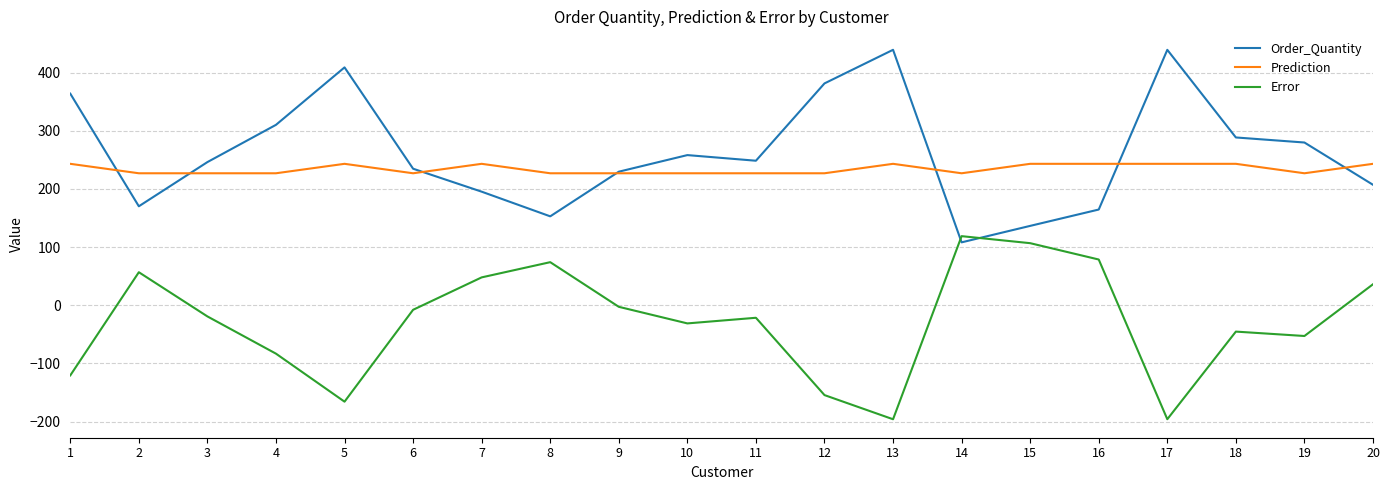

Rank the series by their maximum value, from lowest to highest.

Error, Prediction, Order_Quantity